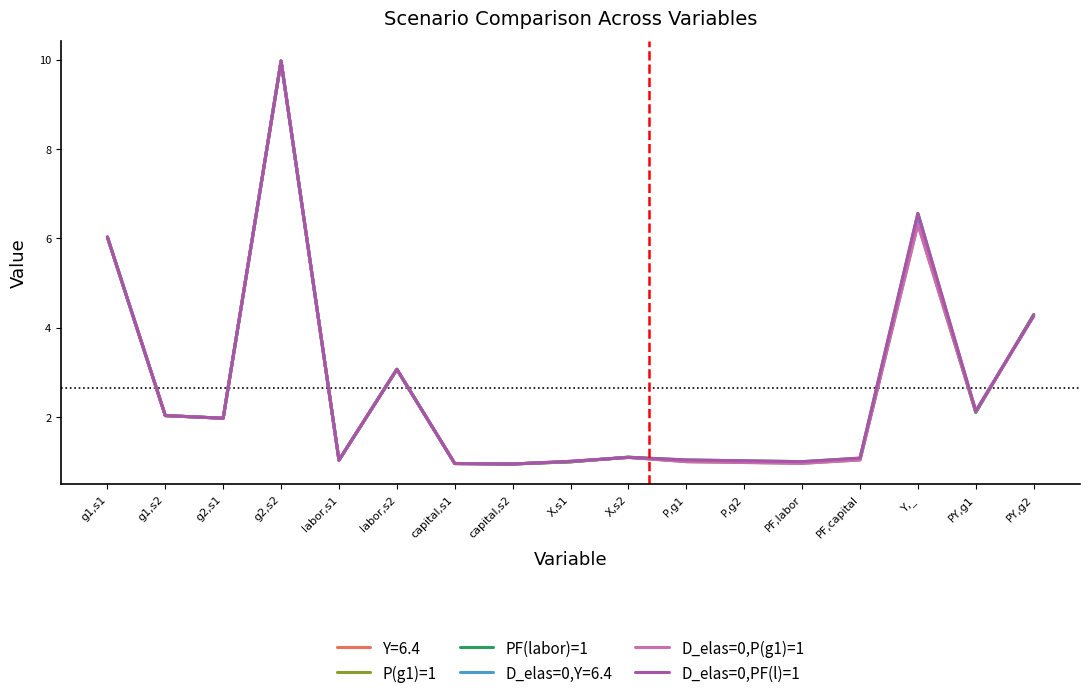

What is the minimum value shown in the chart?

0.9